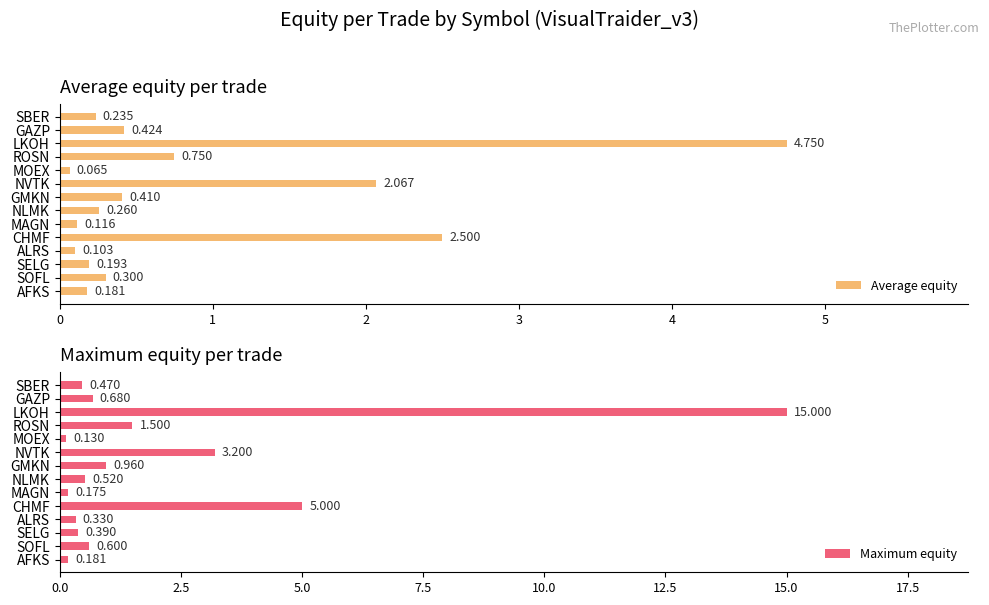

Reading left to right, list all the values displayed in this chart.

Average equity: 0.2	0.4	4.8	0.8	0.1	2.1	0.4	0.3	0.1	2.5	0.1	0.2	0.3	0.2
Maximum equity: 0.5	0.7	15.0	1.5	0.1	3.2	1.0	0.5	0.2	5.0	0.3	0.4	0.6	0.2